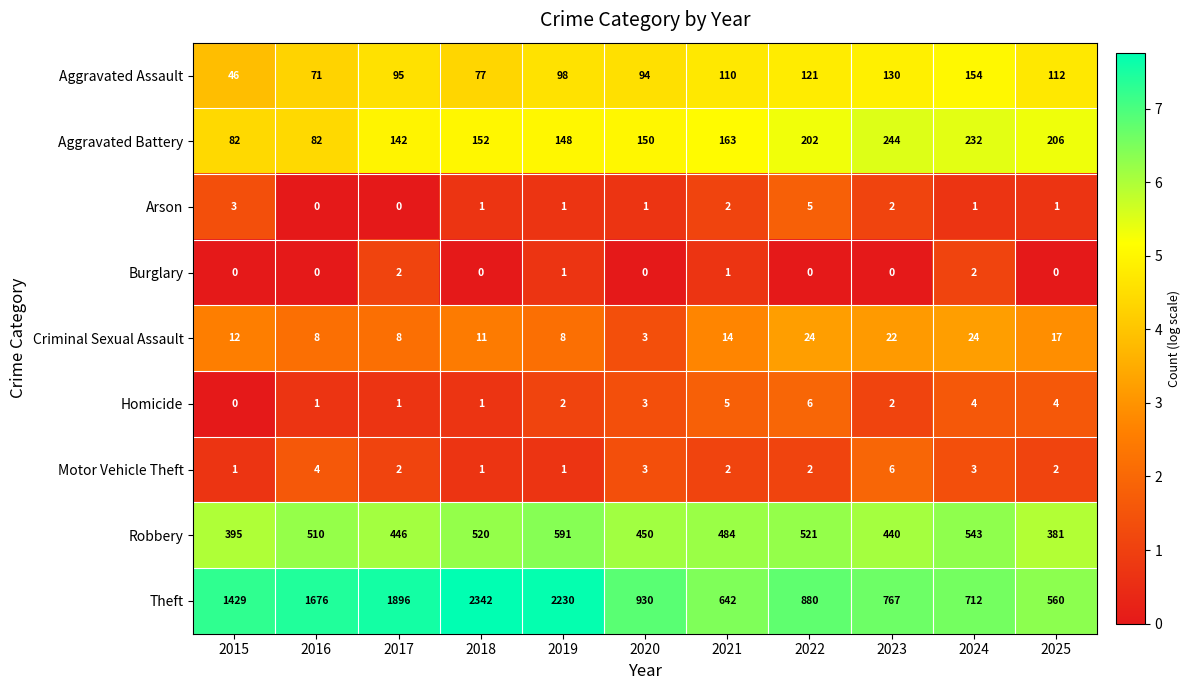

At 2024, list the series in order from smallest to largest.

Arson, Burglary, Motor Vehicle Theft, Homicide, Criminal Sexual Assault, Aggravated Assault, Aggravated Battery, Robbery, Theft